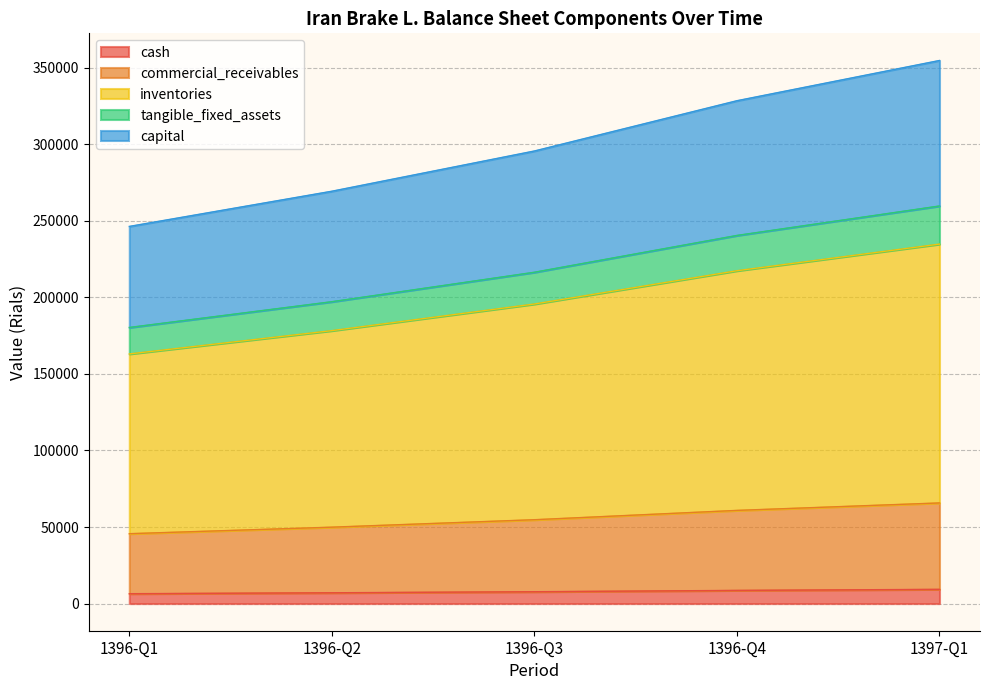

What is the highest value of the cash series?

9282